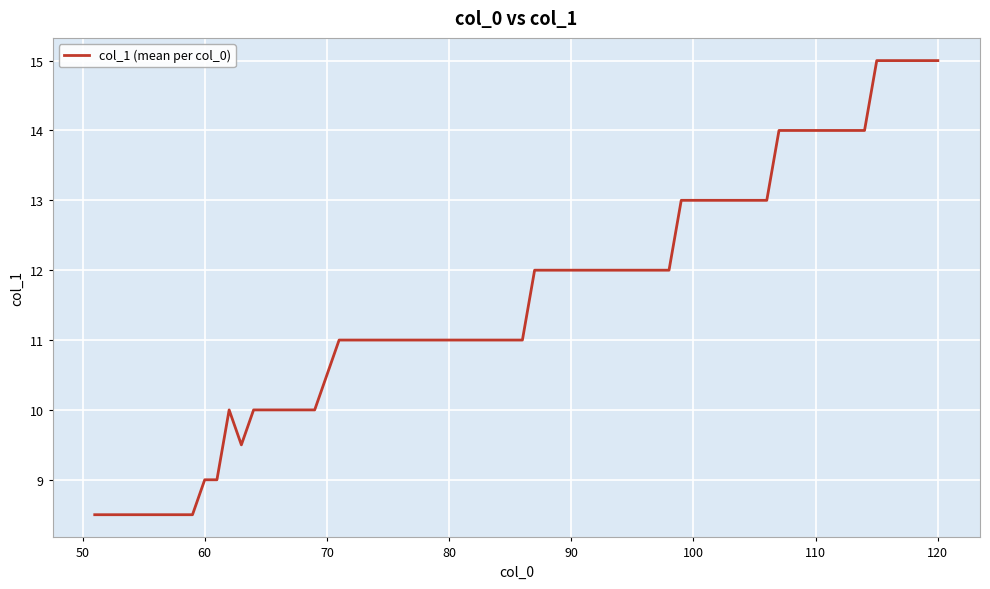

What is the smallest value displayed?

8.5